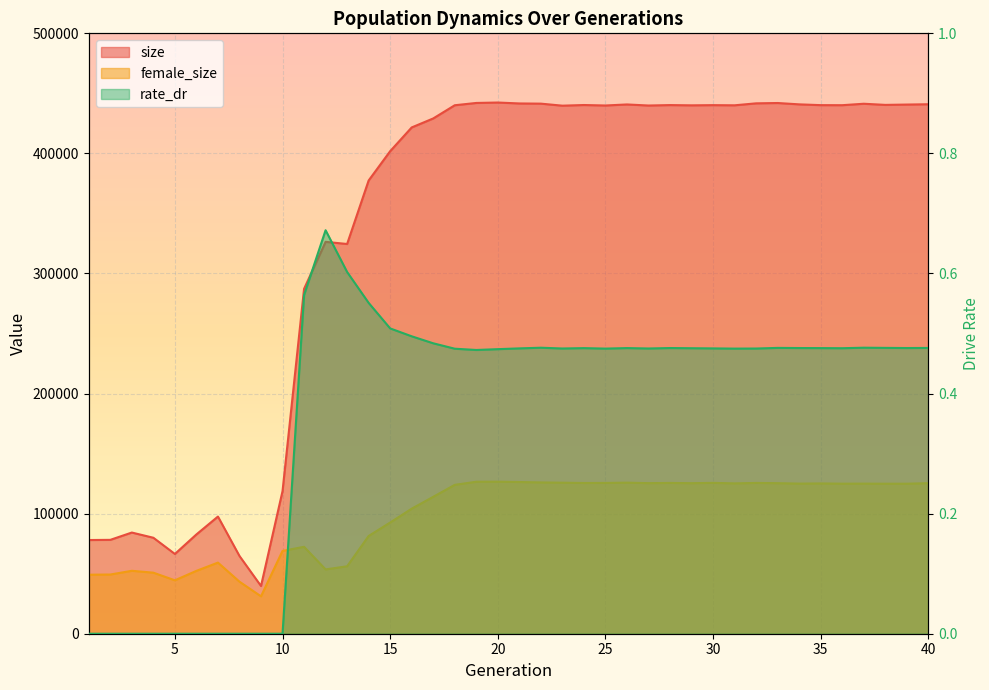

True or false: rate_dr and size cross at least once.

False